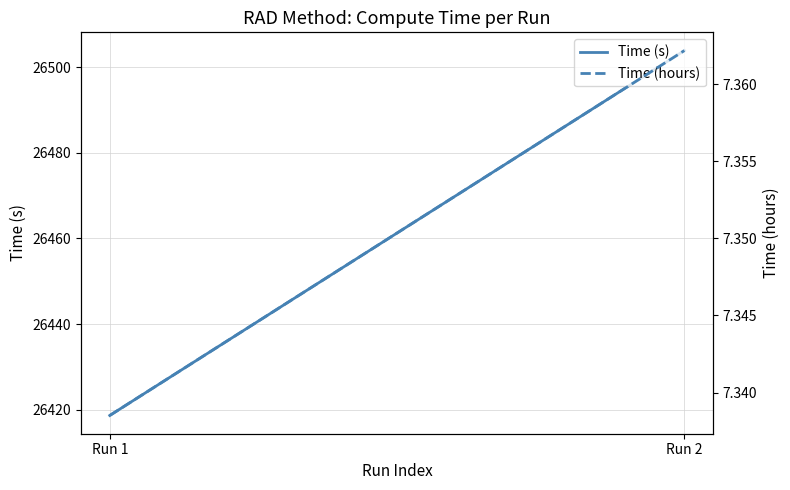

Rank the series by their average value, from lowest to highest.

Time (hours), Time (s)